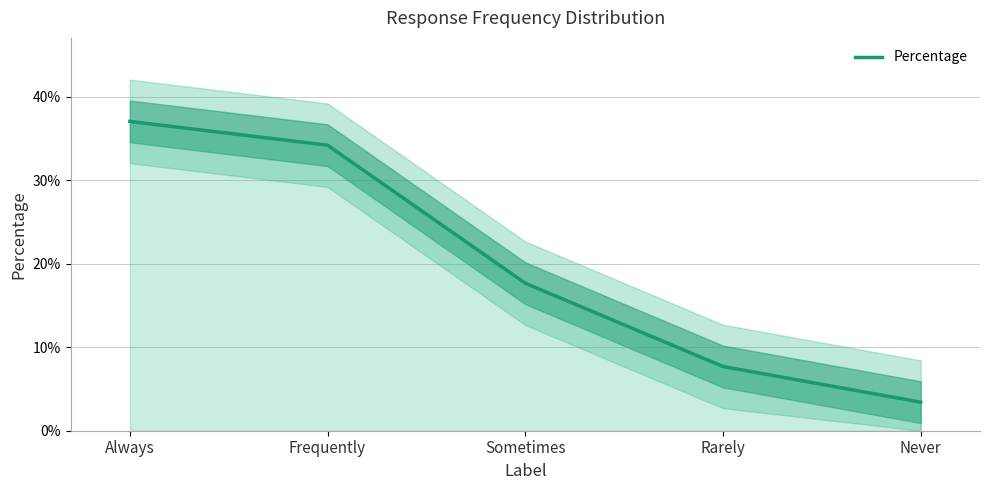

Rank the categories by value from lowest to highest.

Never, Rarely, Sometimes, Frequently, Always